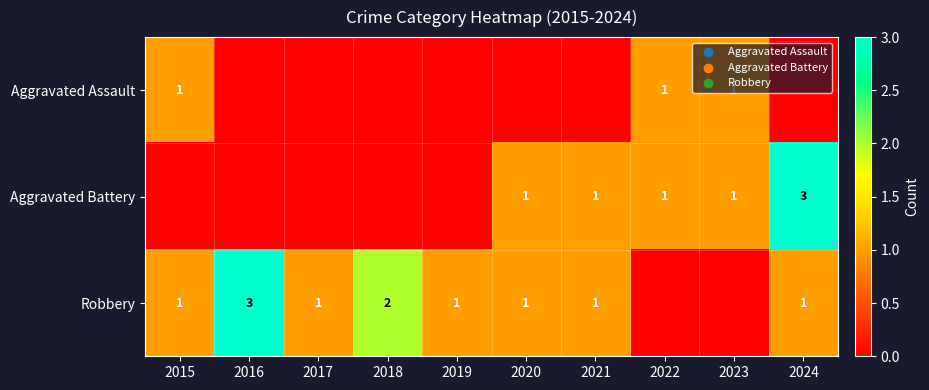

The Aggravated Battery series shows 3 at 2024. True or false?

True